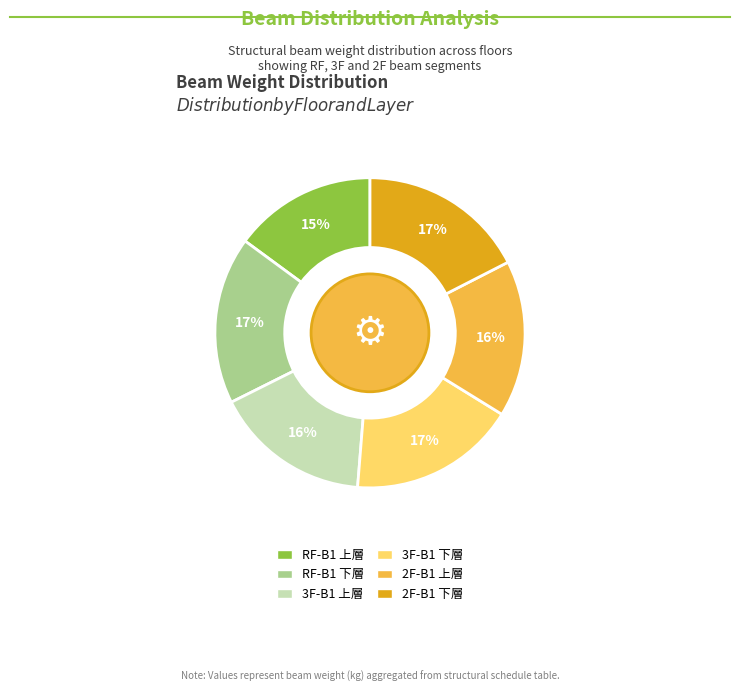

To the nearest percent, what percentage of the pie is 3F-B1 下層?

17%